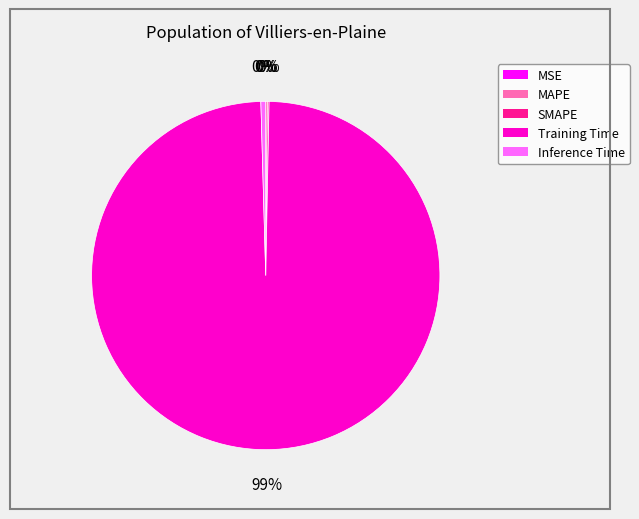

To the nearest percent, what is the average slice percentage?

20%